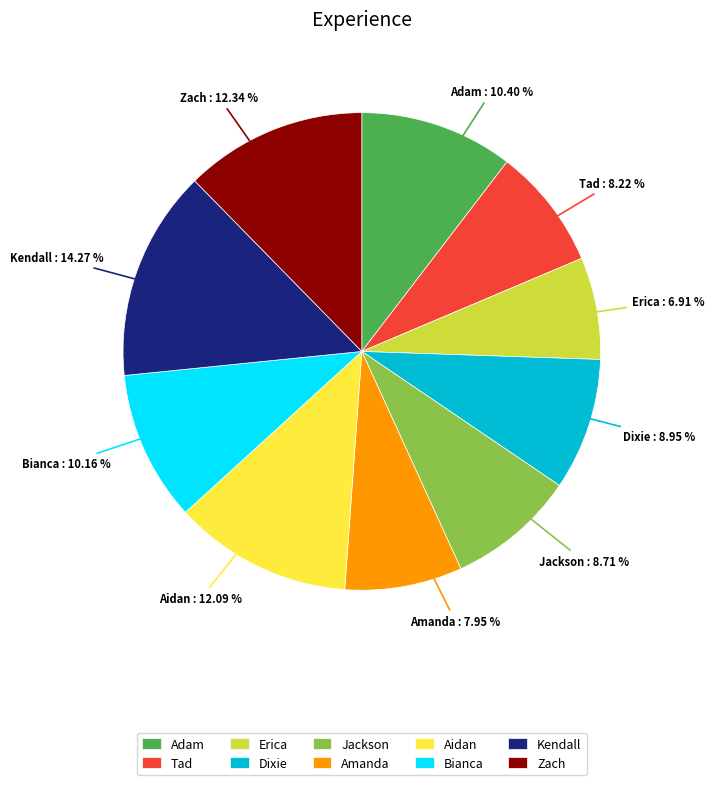

How many segments does this pie chart have?

10